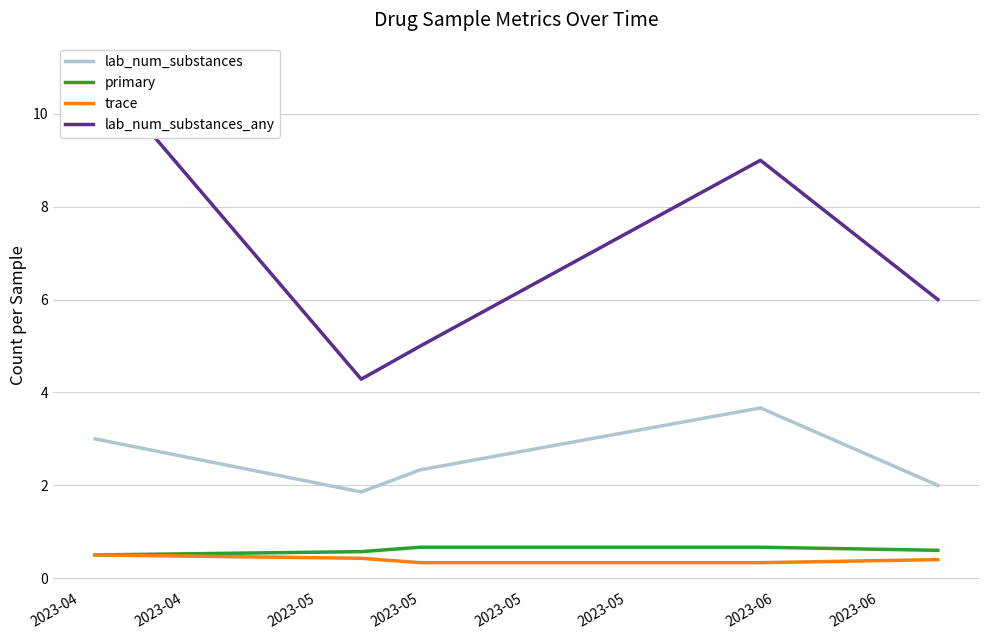

True or false: lab_num_substances and trace cross at least once.

False